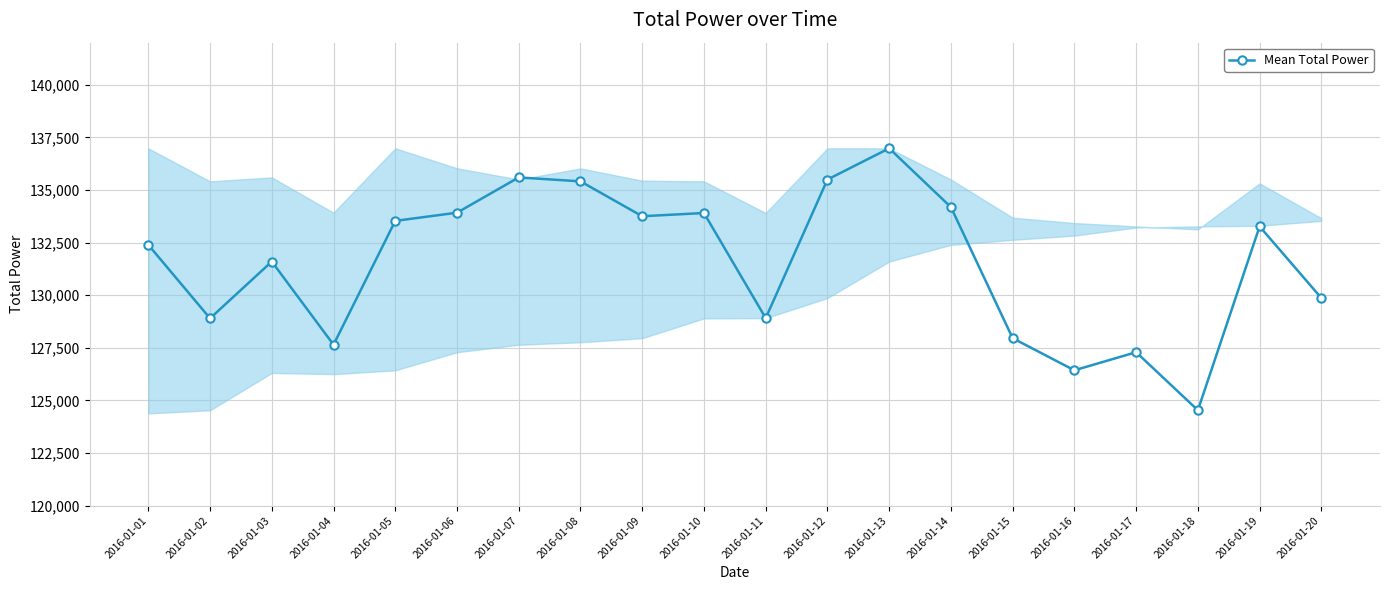

What is the value of the 12th point from the left?

135497